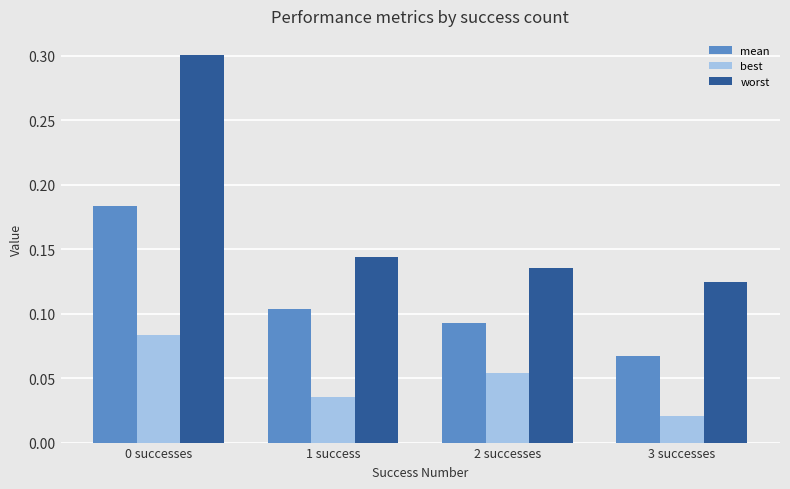

How many bars are there in each group?

3